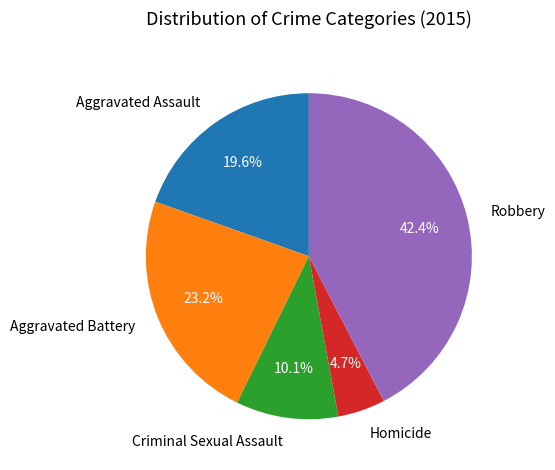

To the nearest percent, what portion does Criminal Sexual Assault represent?

10%